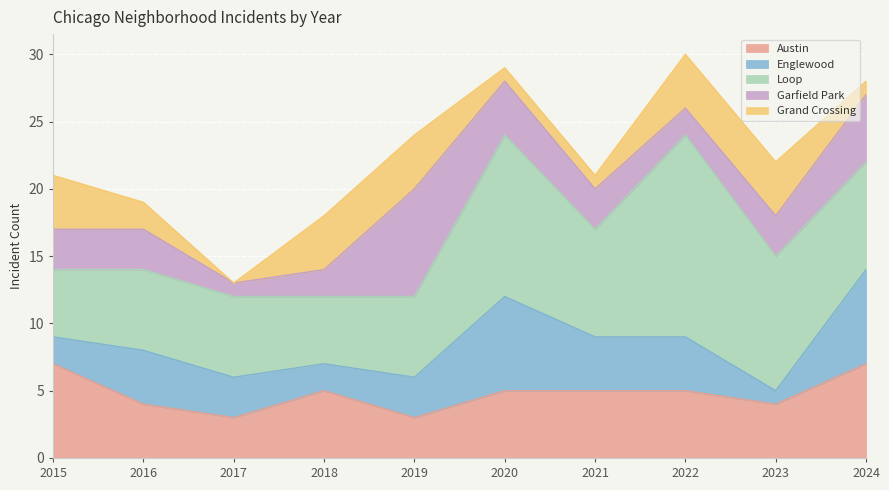

At which label is Austin closest to 5?

2018